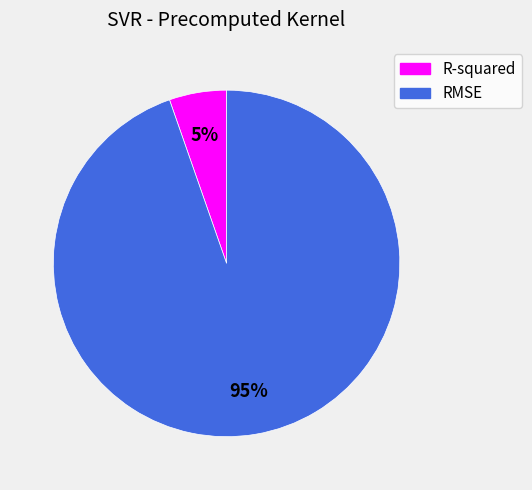

Does RMSE account for over 50% of the chart?

Yes